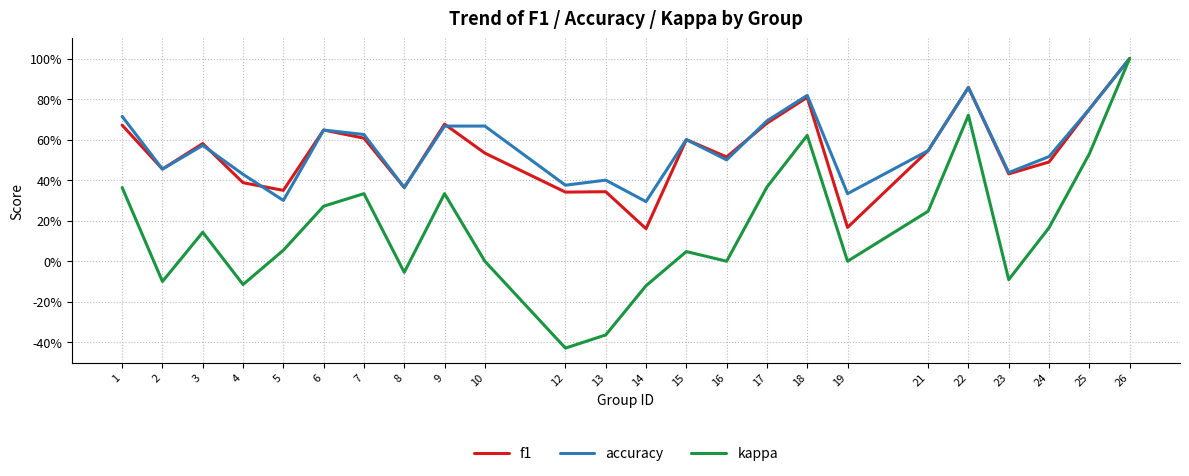

Which series has the largest total across all categories?

accuracy